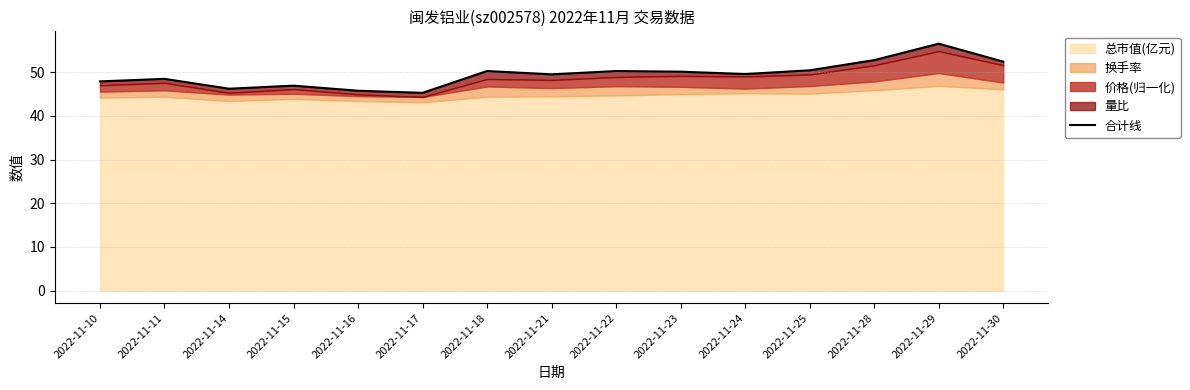

True or false: the data shows 46.2 at 2022-11-14.

True